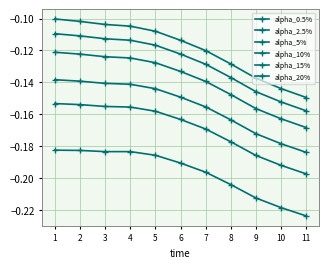

Reading left to right, list all the values displayed in this chart.

alpha_0.5%: 1=-0.2	2=-0.2	3=-0.2	4=-0.2	5=-0.2	6=-0.2	7=-0.2	8=-0.2	9=-0.2	10=-0.2	11=-0.2
alpha_2.5%: 1=-0.2	2=-0.2	3=-0.2	4=-0.2	5=-0.2	6=-0.2	7=-0.2	8=-0.2	9=-0.2	10=-0.2	11=-0.2
alpha_5%: 1=-0.1	2=-0.1	3=-0.1	4=-0.1	5=-0.1	6=-0.1	7=-0.2	8=-0.2	9=-0.2	10=-0.2	11=-0.2
alpha_10%: 1=-0.1	2=-0.1	3=-0.1	4=-0.1	5=-0.1	6=-0.1	7=-0.1	8=-0.1	9=-0.2	10=-0.2	11=-0.2
alpha_15%: 1=-0.1	2=-0.1	3=-0.1	4=-0.1	5=-0.1	6=-0.1	7=-0.1	8=-0.1	9=-0.1	10=-0.2	11=-0.2
alpha_20%: 1=-0.1	2=-0.1	3=-0.1	4=-0.1	5=-0.1	6=-0.1	7=-0.1	8=-0.1	9=-0.1	10=-0.1	11=-0.1